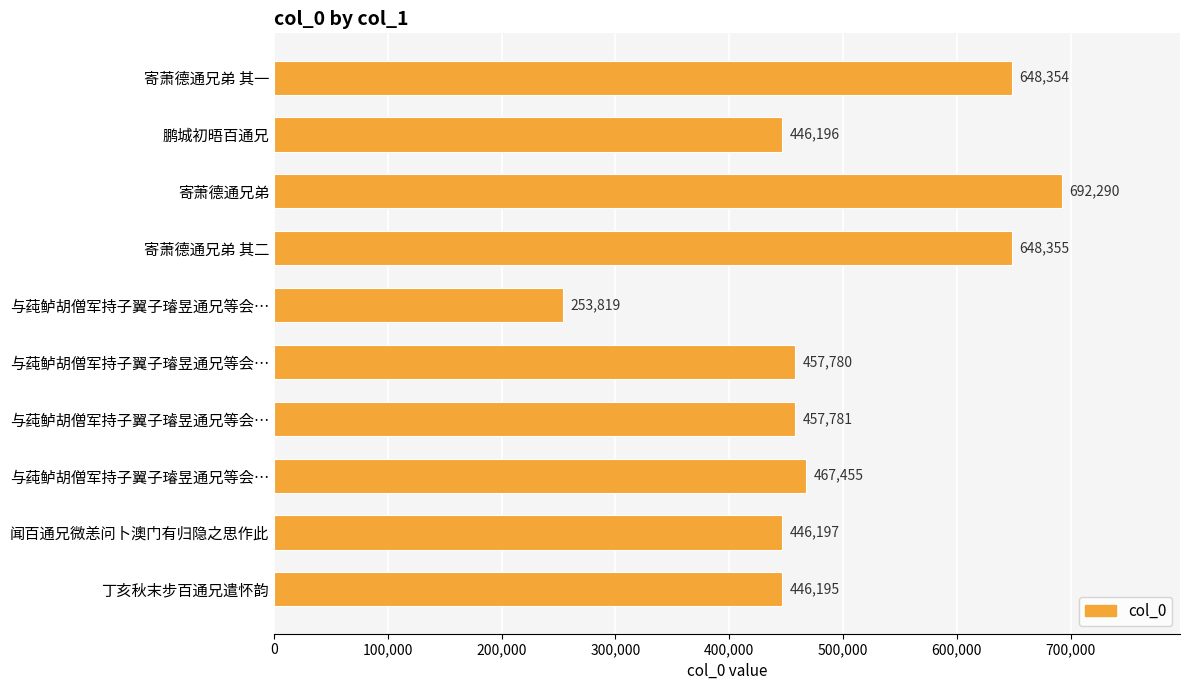

How many data points are less than 457781?

5